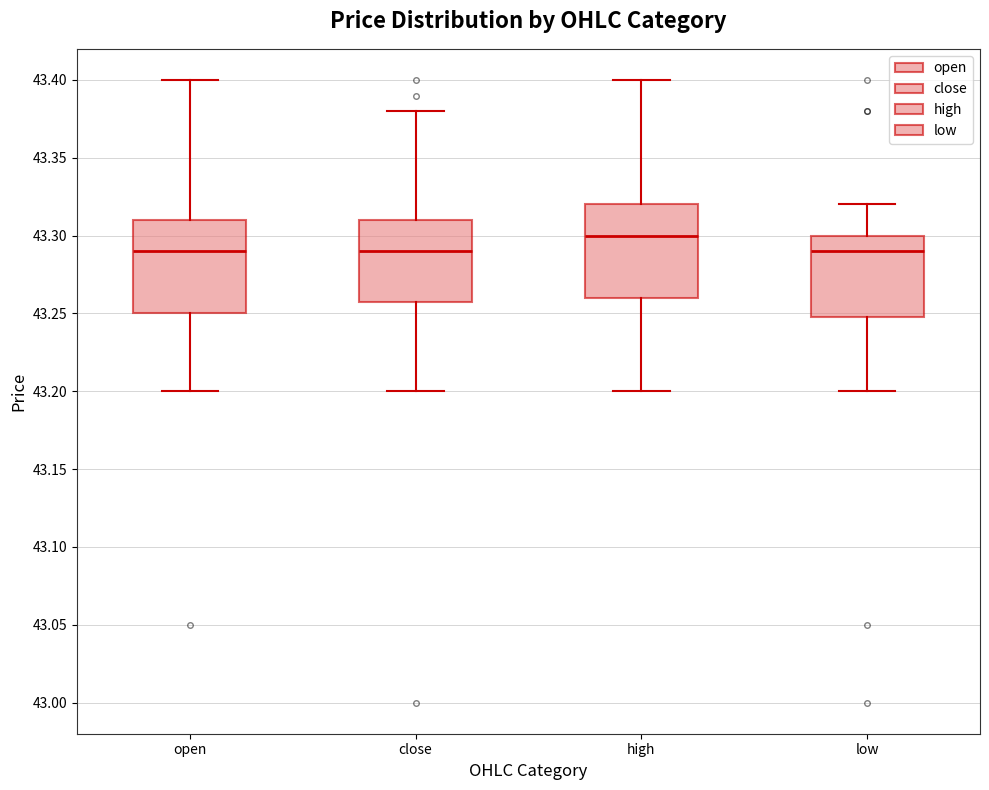

Where does the median line of the box for close sit on the y-axis? The values are not printed on the chart, so give them approximately, as read against the axis.

43.29